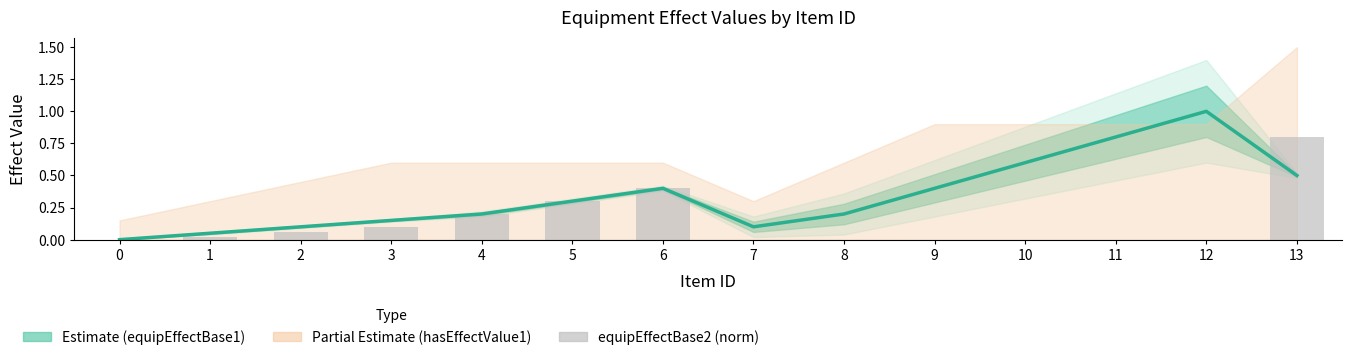

The value of equipEffectBase2 (norm) at 11 is 0.0. True or false?

True